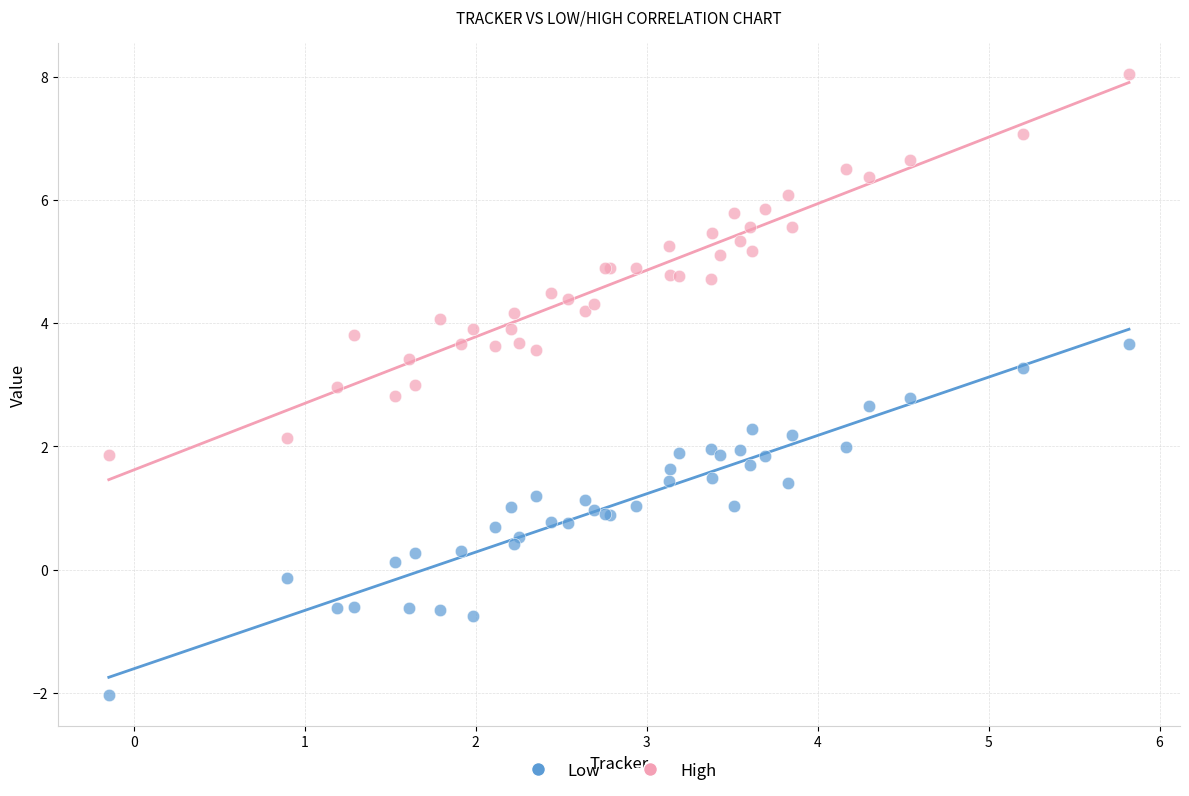

Which series has the largest Y range (max minus min)?

High